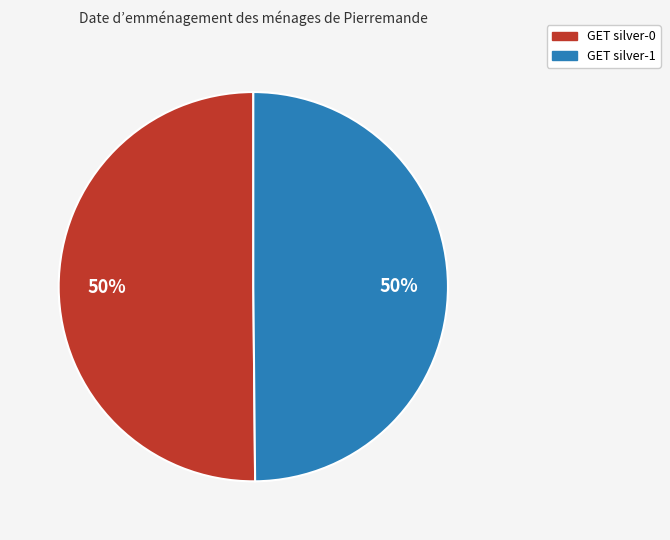

True or false: GET silver-0 accounts for 36% of the total.

False